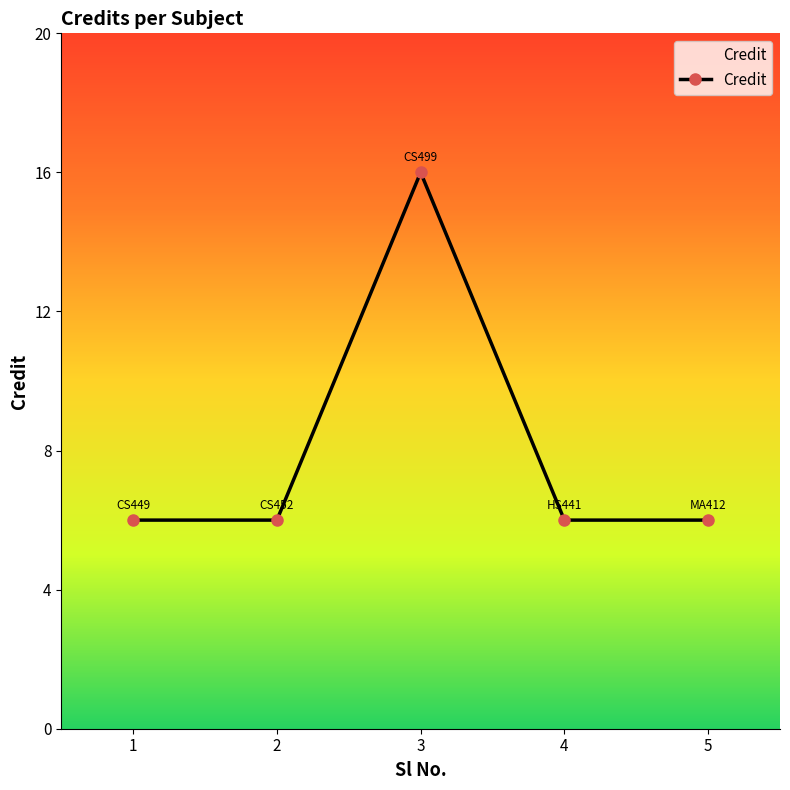

What is the sum of the values at 3 and 5?

22